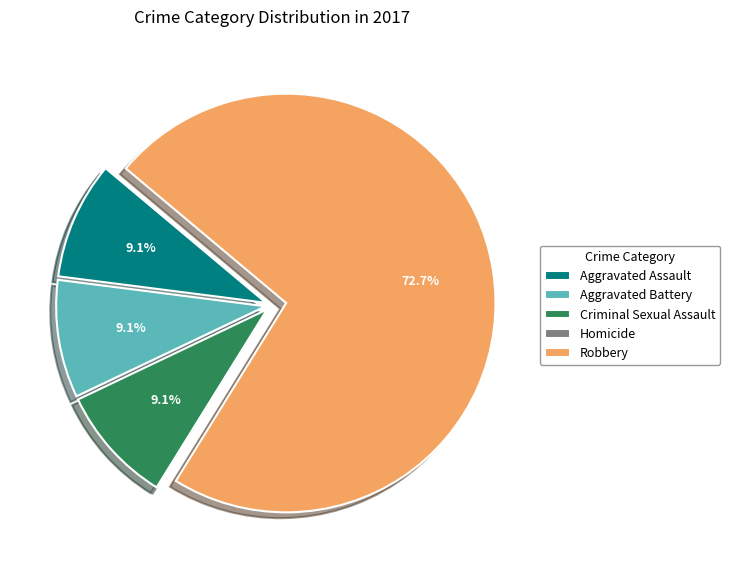

Which category accounts for the majority?

Robbery